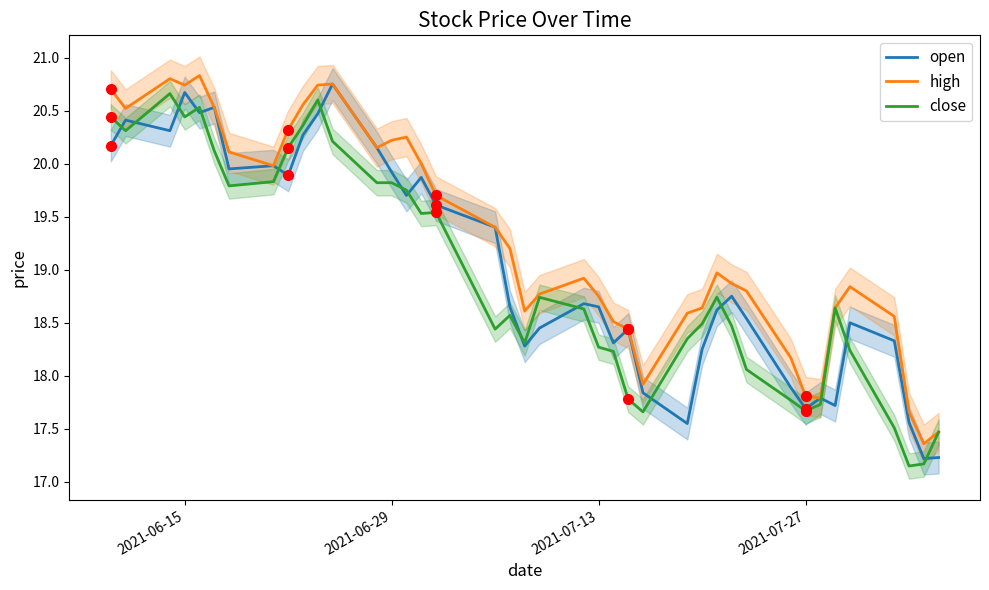

In open, how many points are higher than both neighbors (excluding endpoints)?

11